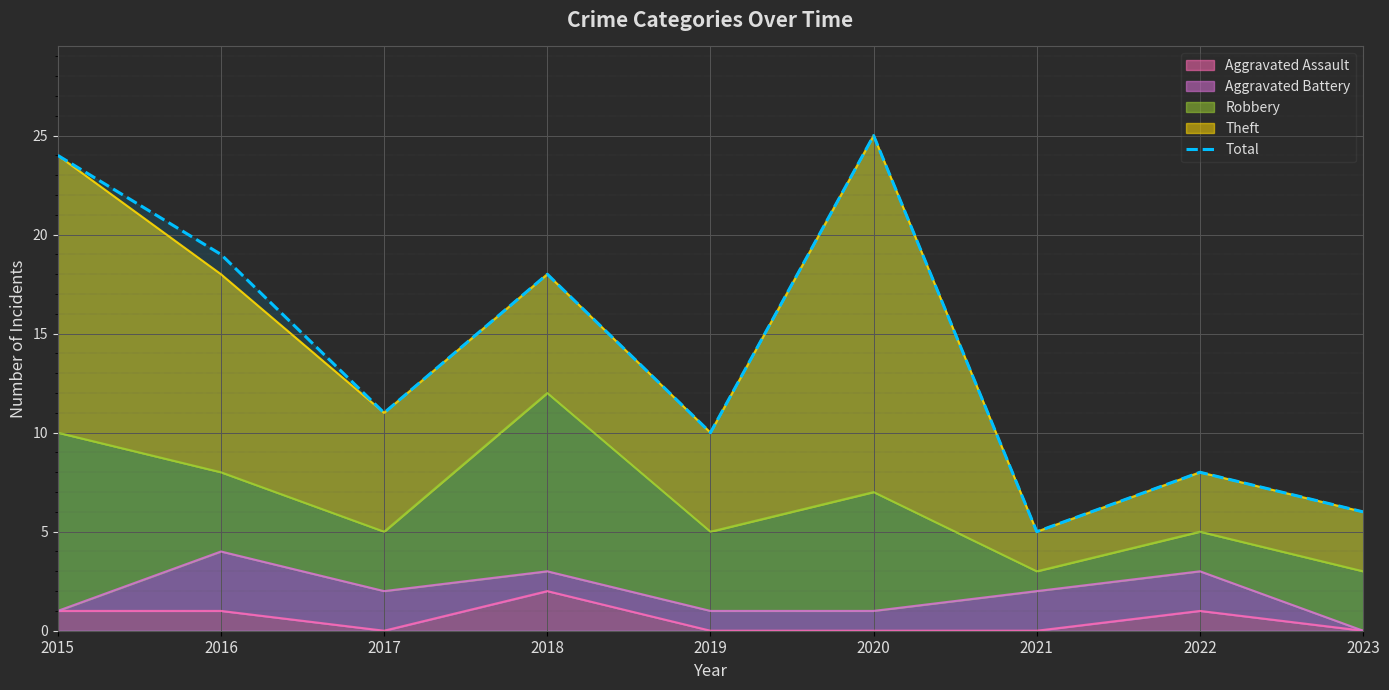

Reading left to right, transcribe all the data shown in this chart.

24	19	11	18	10	25	5	8	6